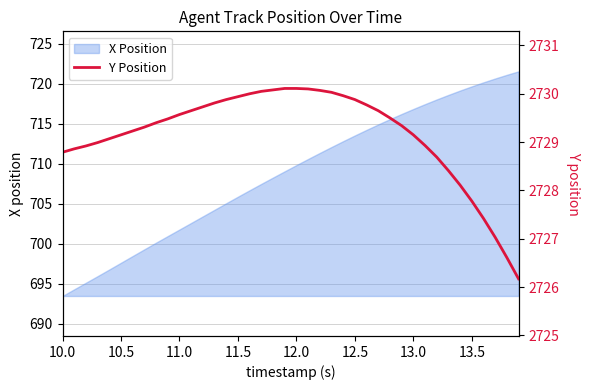

True or false: X Position has a value of 705.9 at 11.5.

True